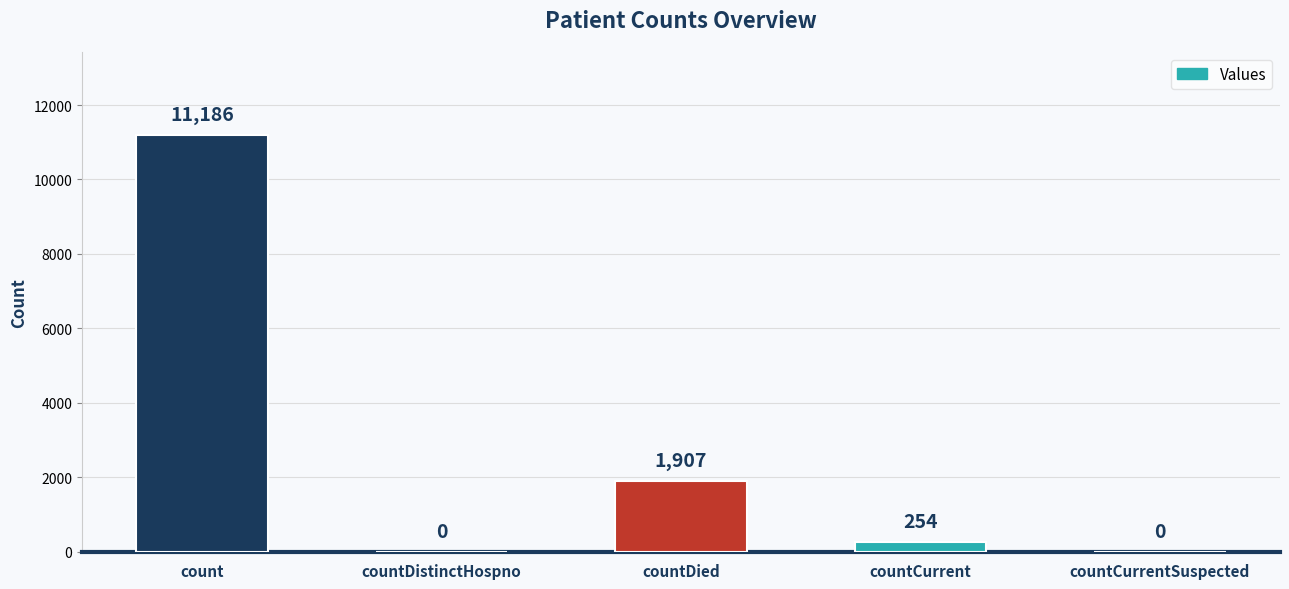

At which category does the chart reach its peak across all series?

count